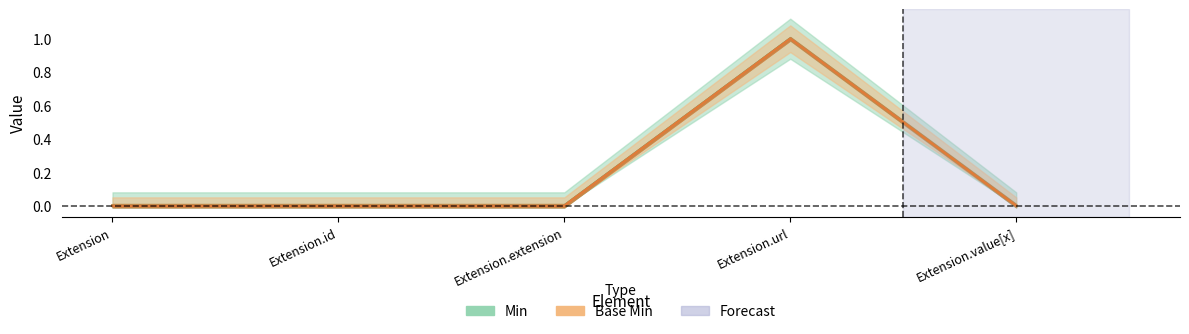

Is it true that Min equals 1 at Extension?

False